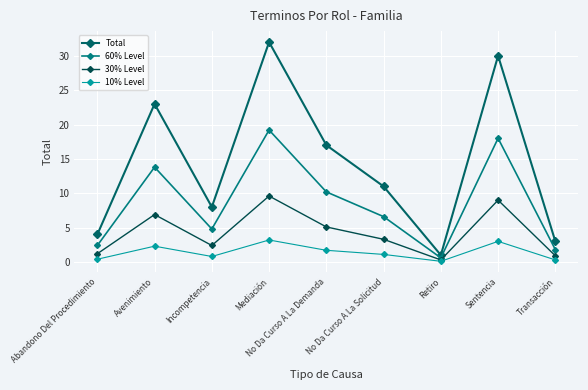

Does the chart have visible grid lines?

Yes